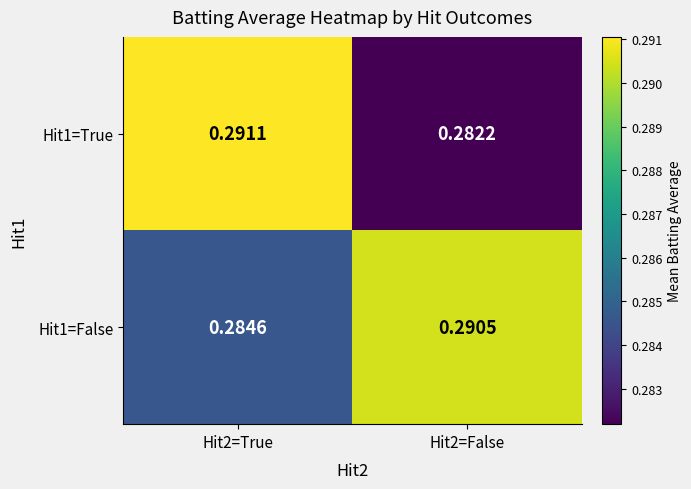

Is the value of Hit1=True at Hit2=False greater than the value of Hit1=False at Hit2=True?

No